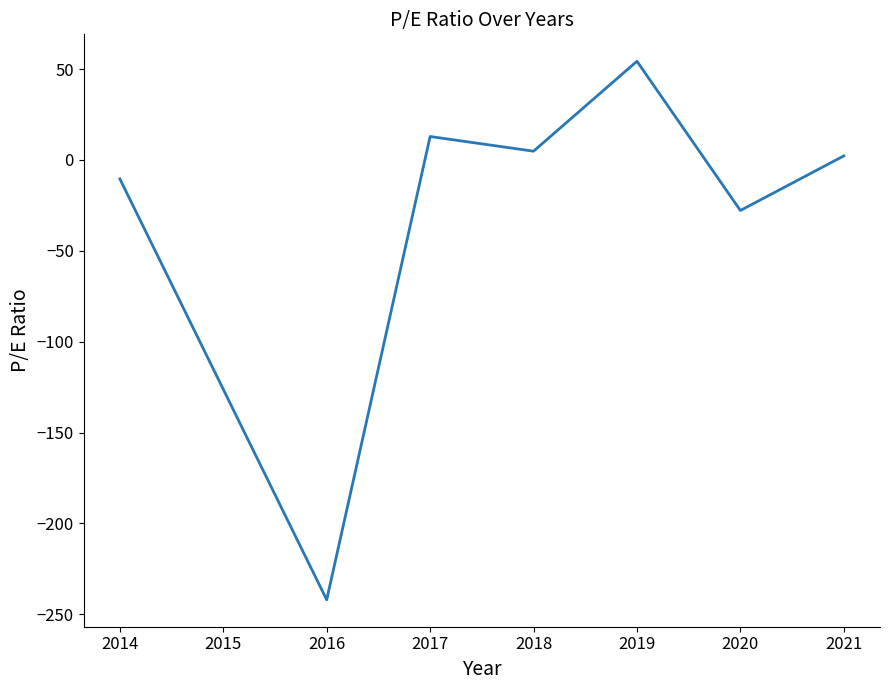

Which label corresponds to the largest value in the chart?

2019